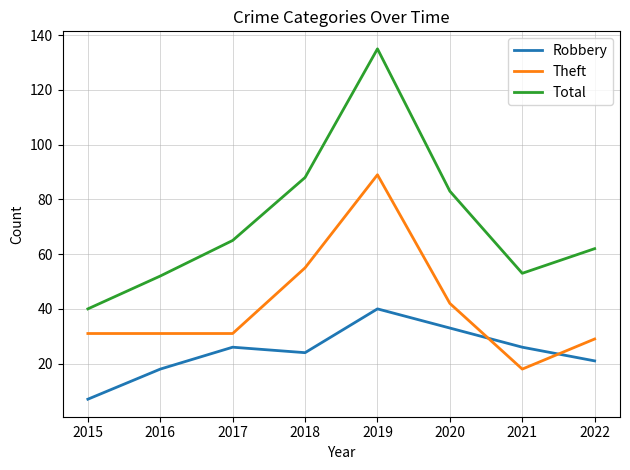

At which category is the sum across all series the highest?

2019